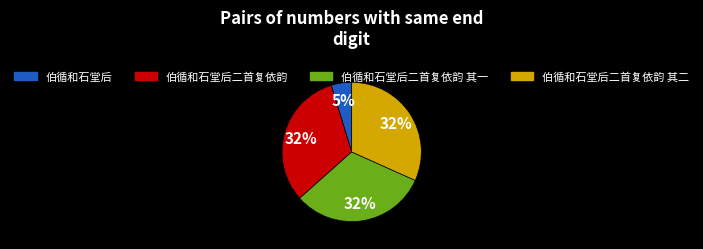

To the nearest percent, what is the average slice percentage?

25%